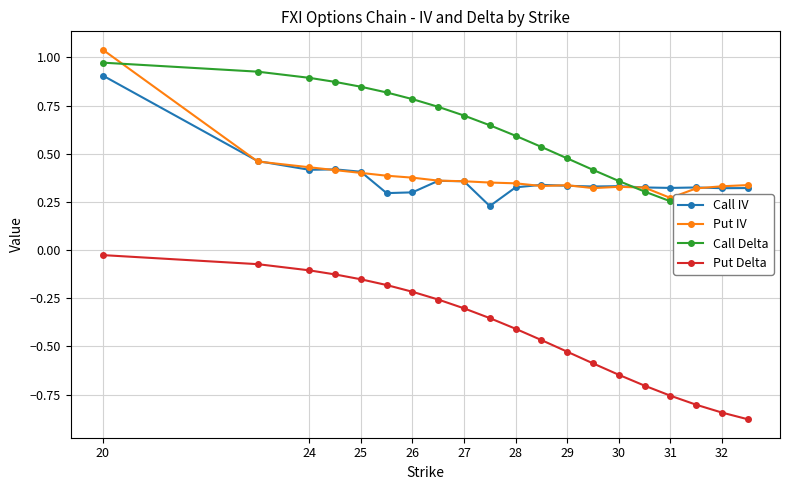

At which label is Put Delta closest to 0?

20